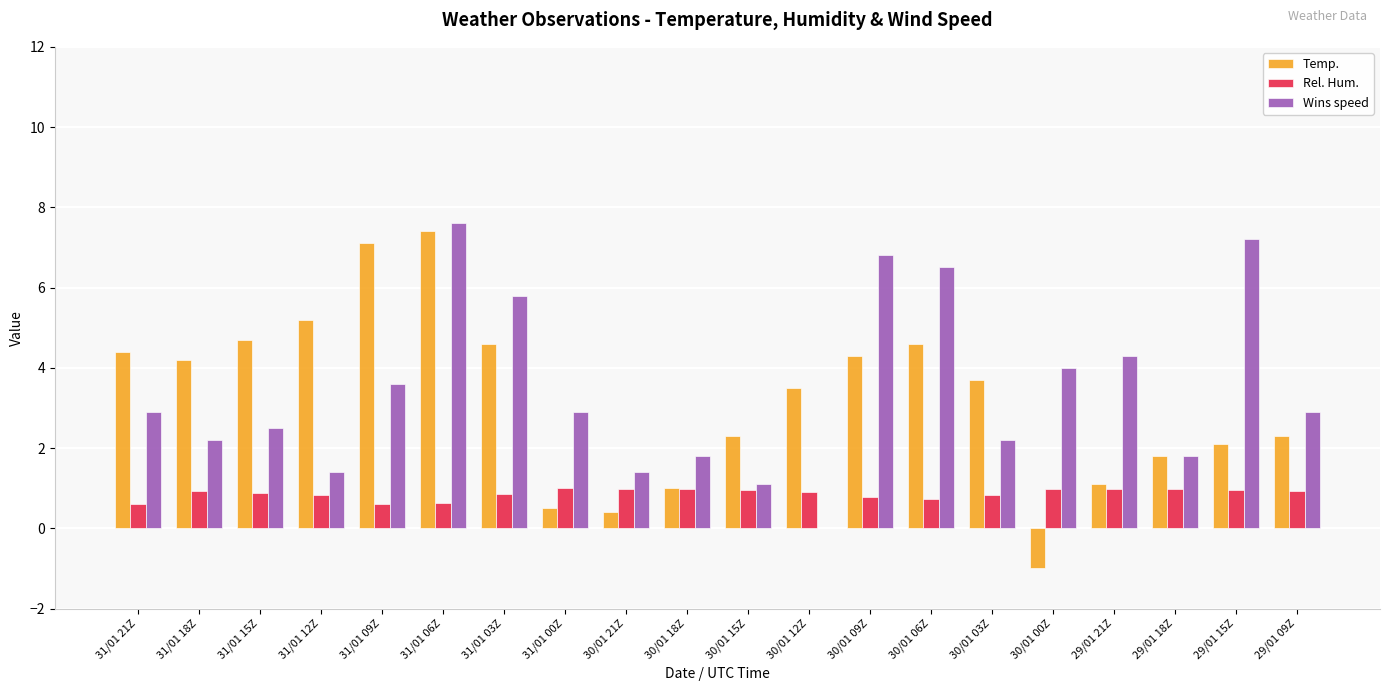

What is the maximum value for Temp.?

7.4